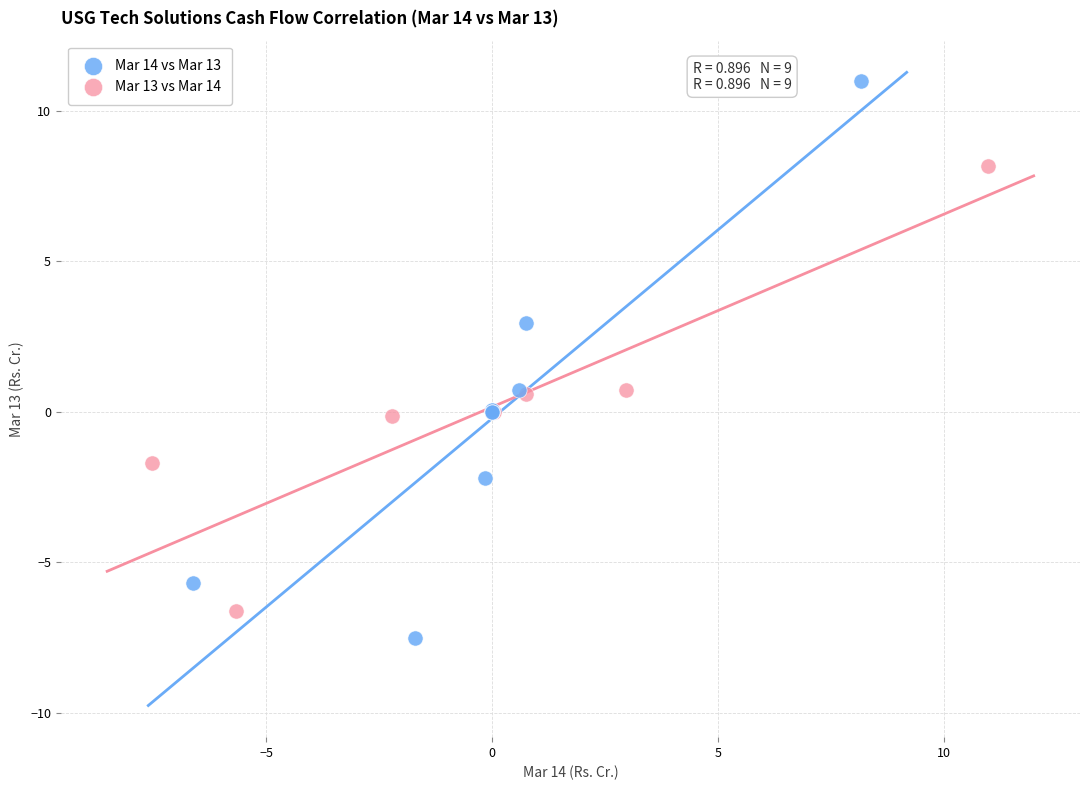

Which series has the widest spread of Y values?

Mar 14 vs Mar 13